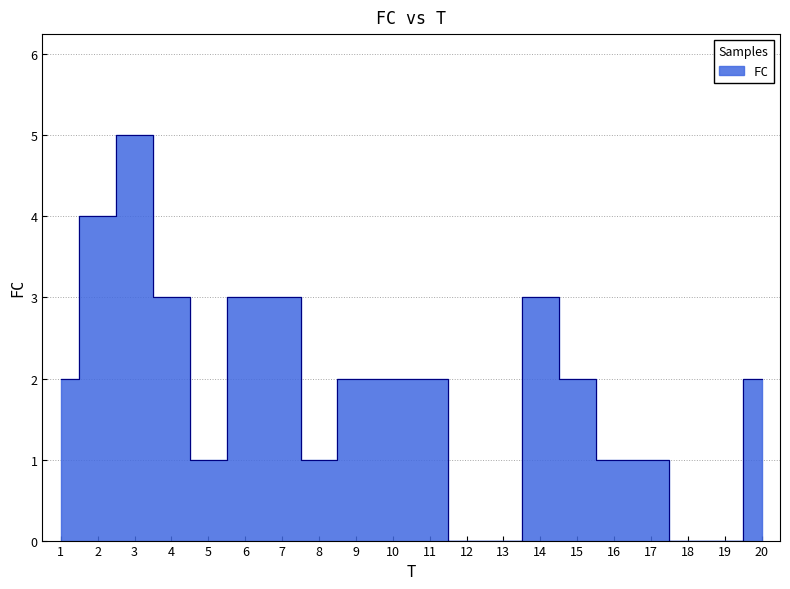

What is the sum of the values at 2 and 13?

4